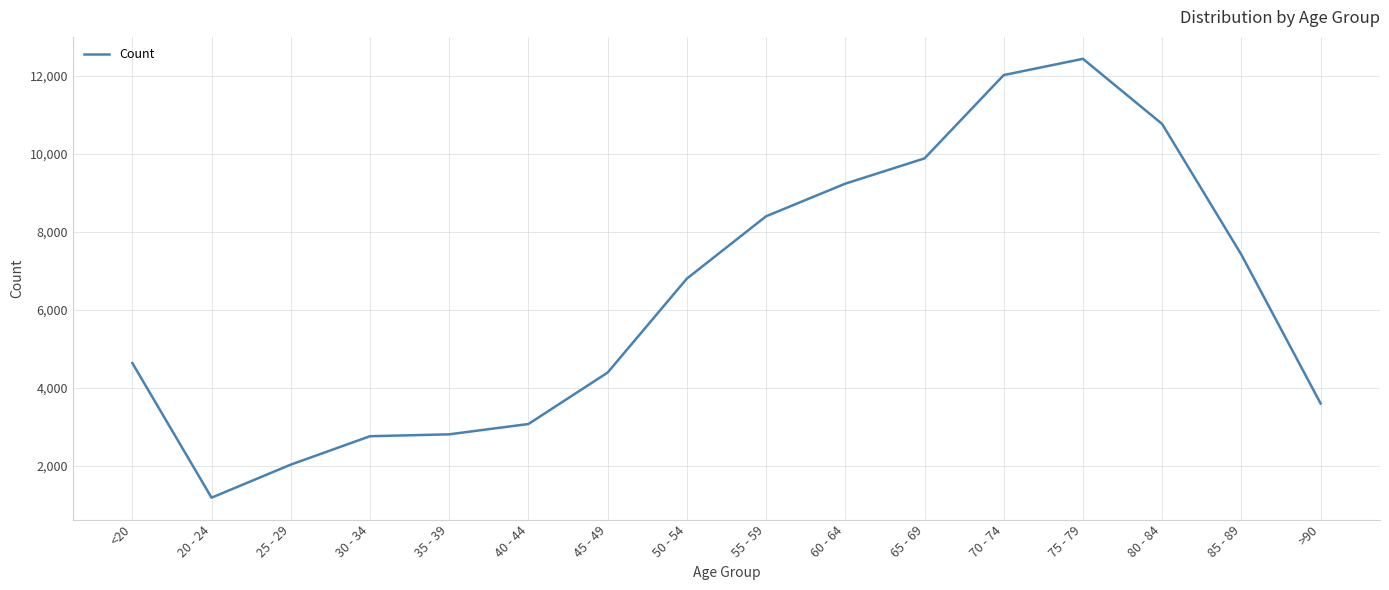

What is the smallest value displayed?

1191